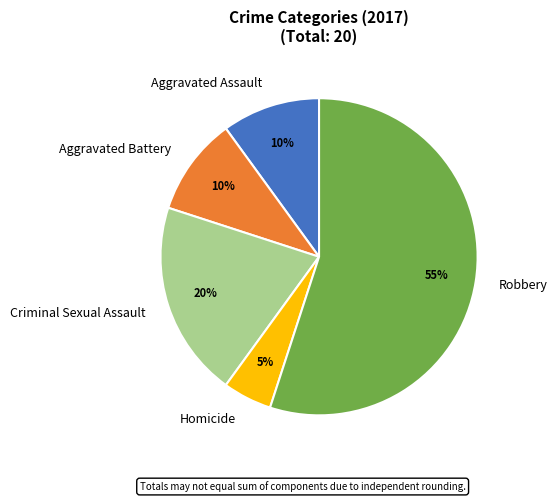

Is the sum of Aggravated Assault and Homicide greater than half?

No